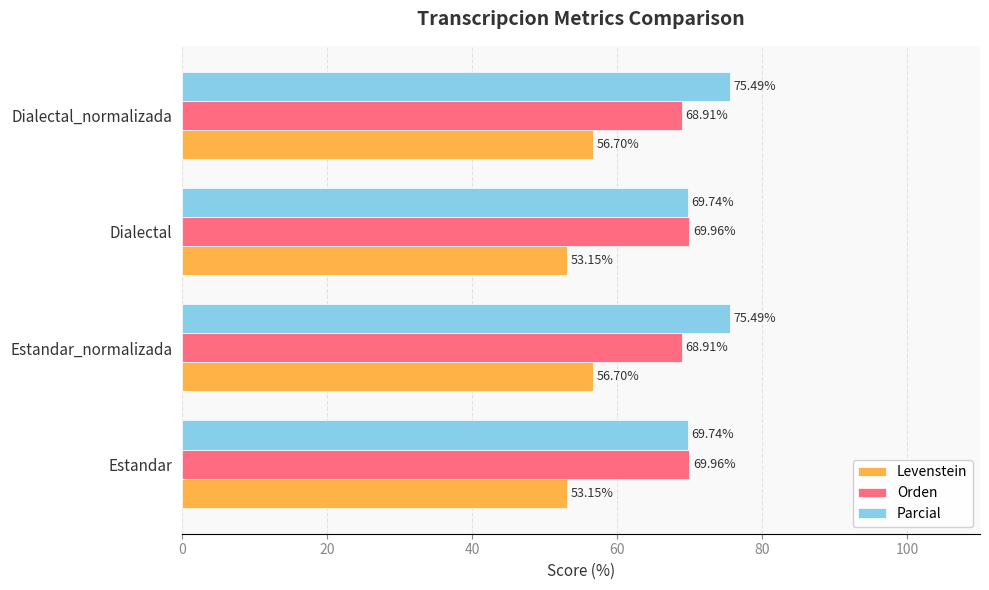

Which series has the largest range (max minus min)?

Parcial